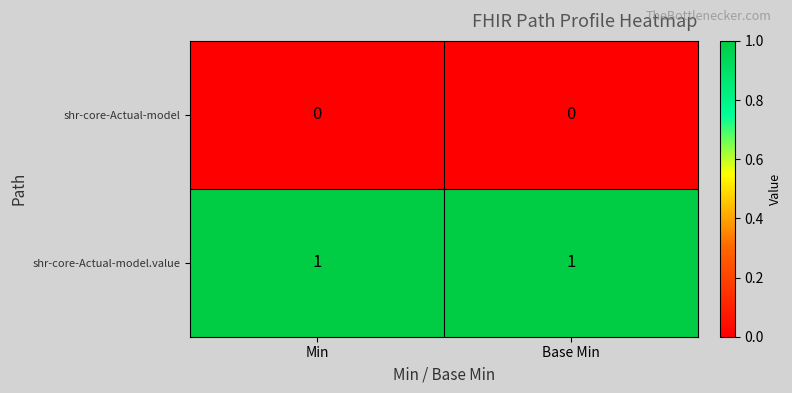

Reading left to right, what are all the values shown in this chart?

shr-core-Actual-model: 0	0
shr-core-Actual-model.value: 1	1